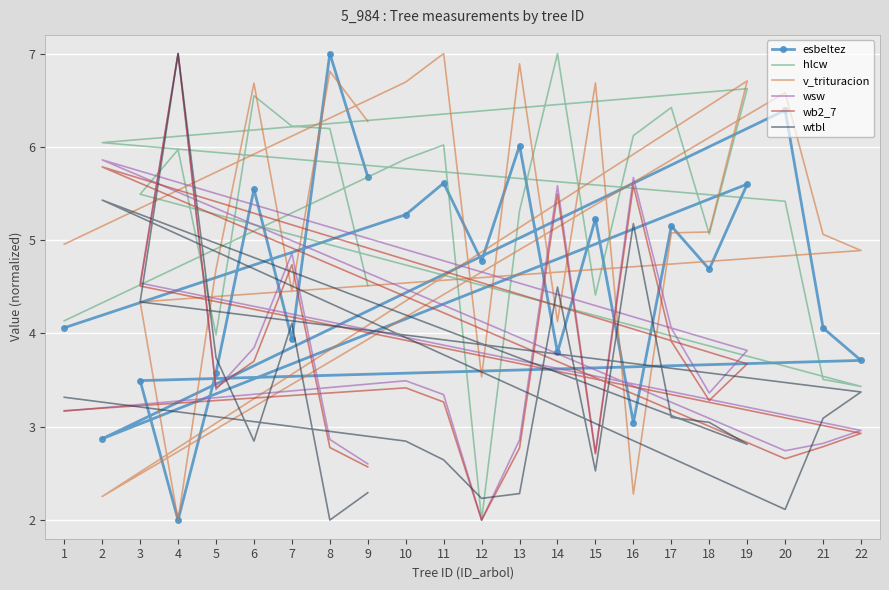

How many data points in esbeltez are above 4?

14